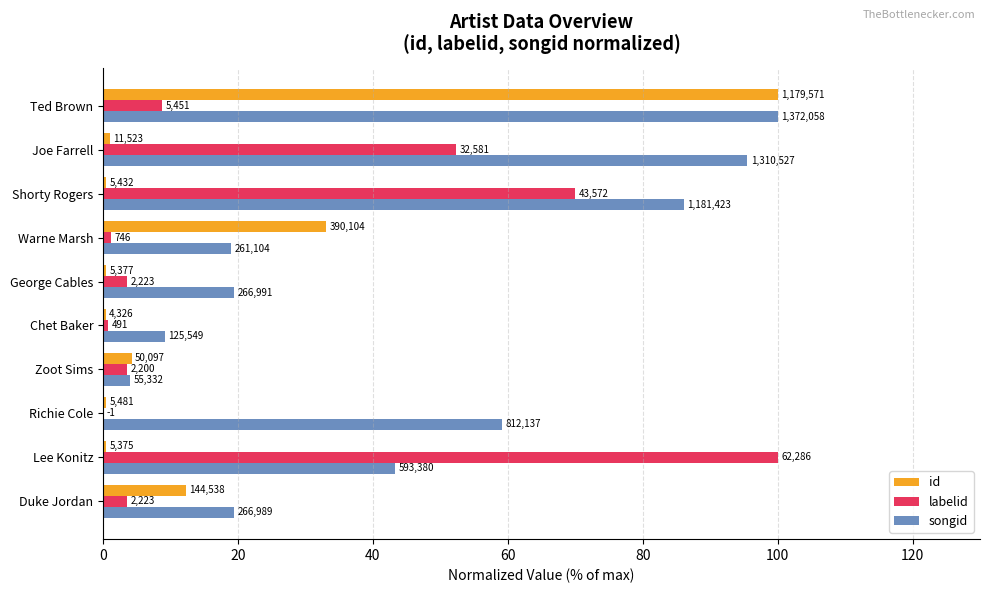

What are all the series names shown in the legend?

id, labelid, songid